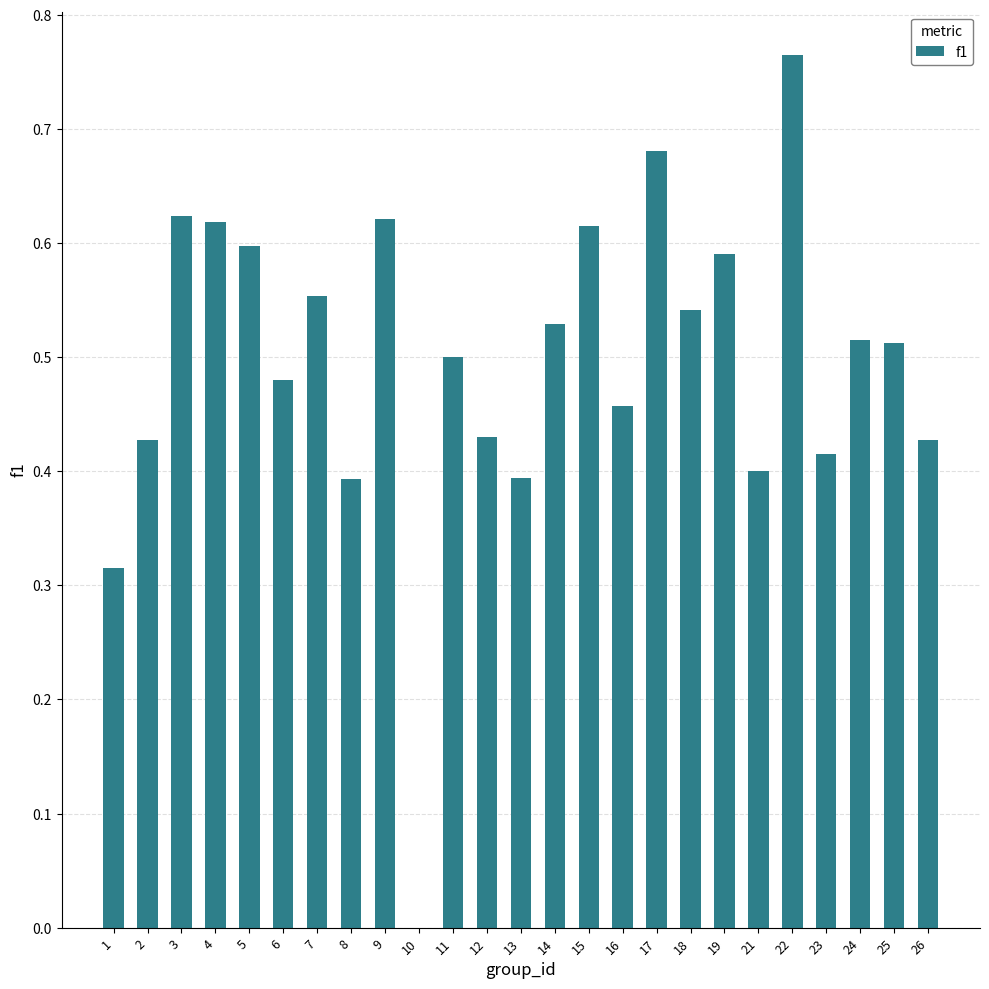

What is the sum of all values?

12.4